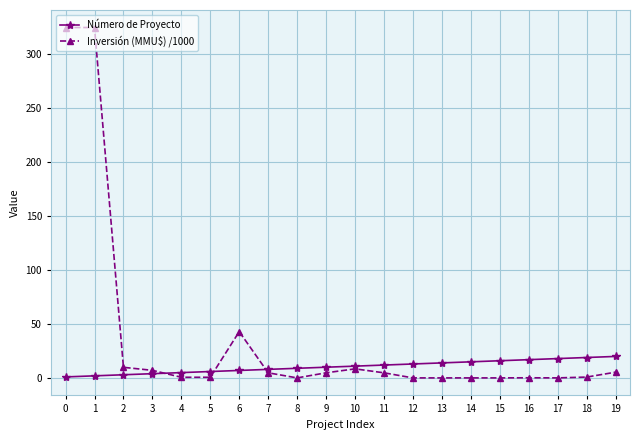

What is the value of the Número de Proyecto point at the 15th from the left?

15.0